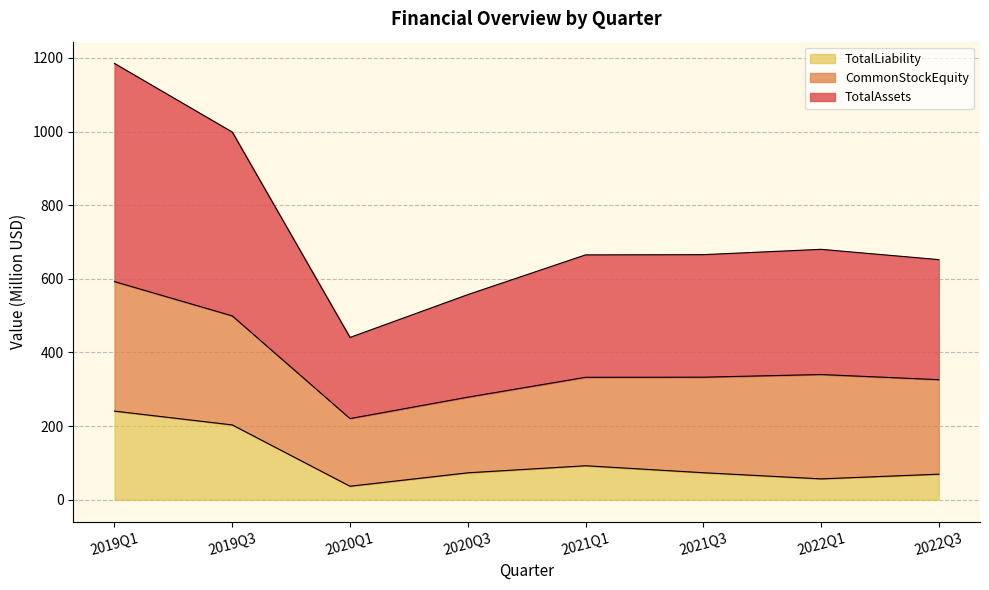

What are all the series names shown in the legend?

TotalLiability, CommonStockEquity, TotalAssets